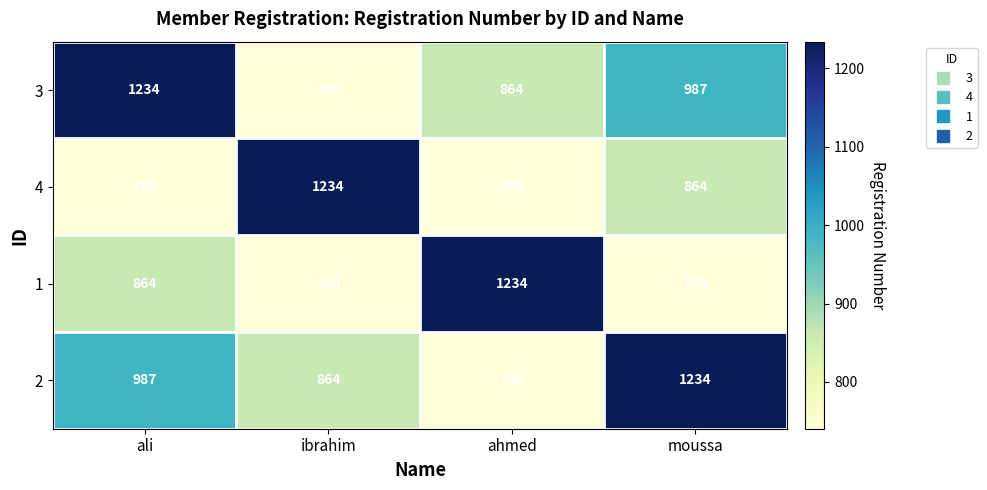

Reading left to right, what are all the values shown in this chart?

3: 1234	740	864	987
4: 740	1234	740	864
1: 864	740	1234	740
2: 987	864	740	1234